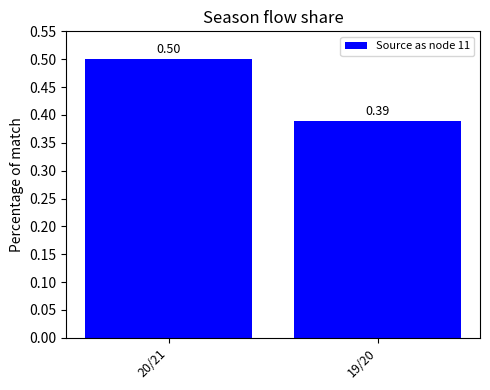

What position from the left is 20/21?

1